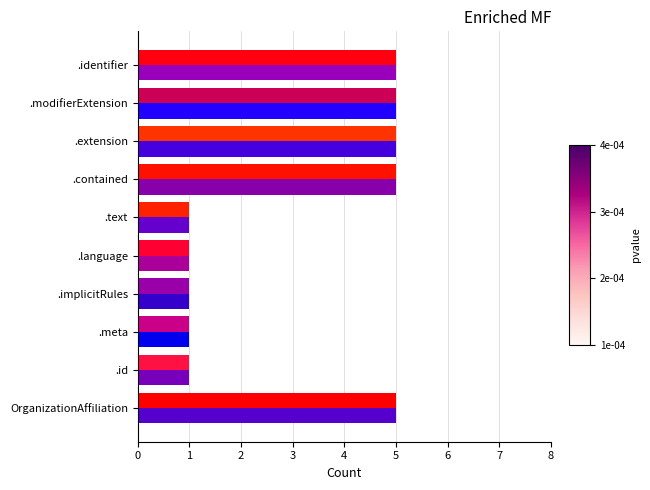

What is the maximum value shown in the chart?

5